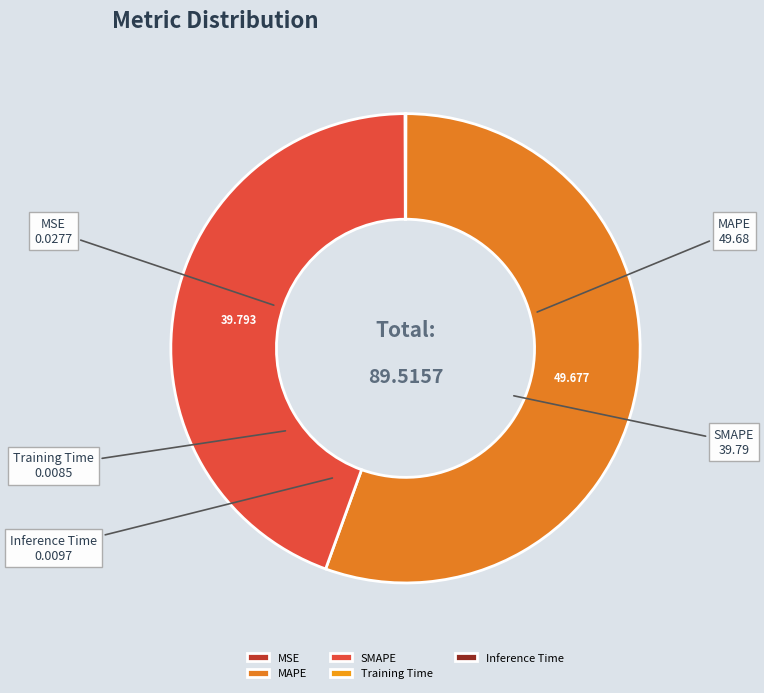

What is the largest slice in the pie chart?

MAPE